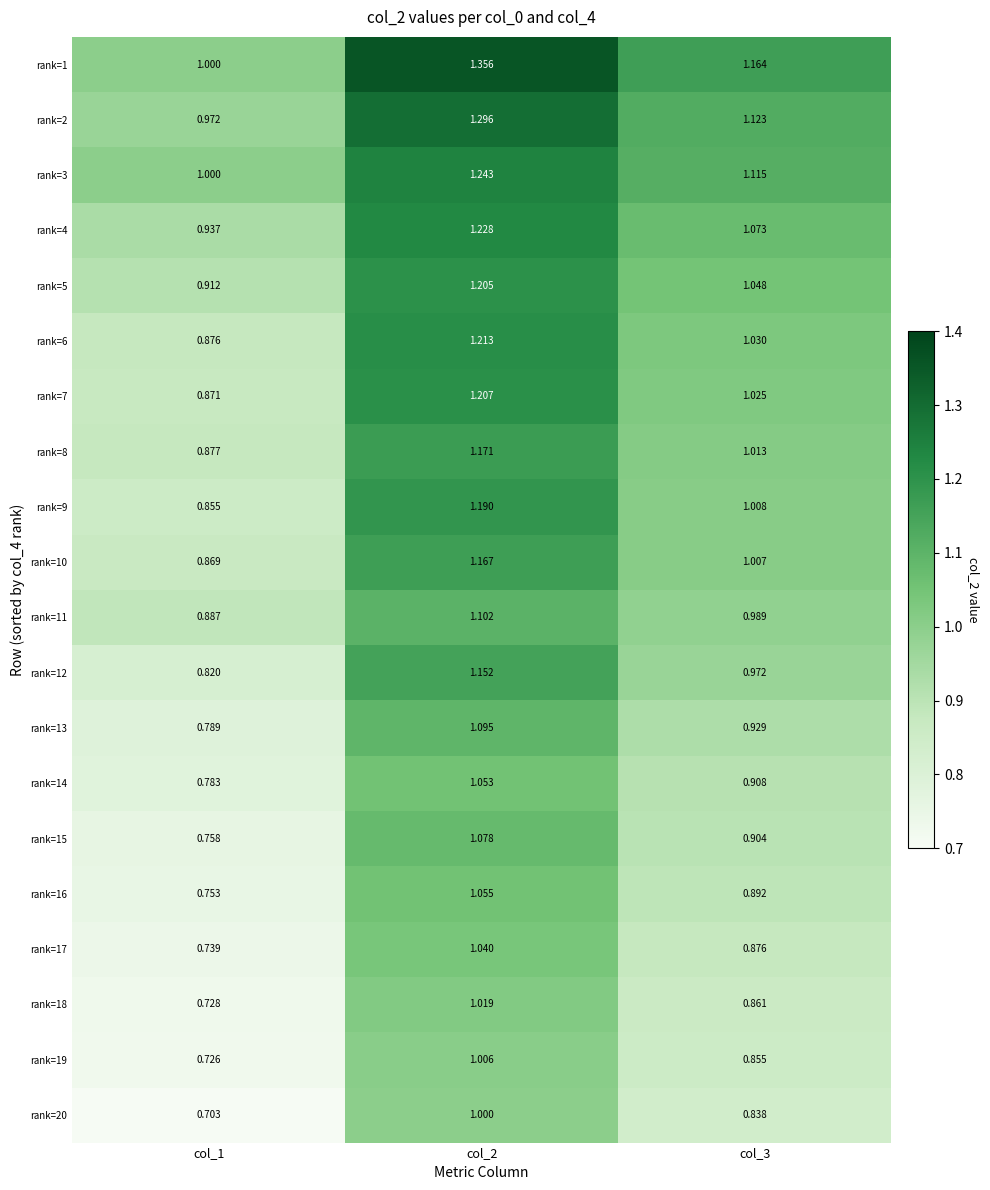

Which label corresponds to the smallest value in the chart?

col_1